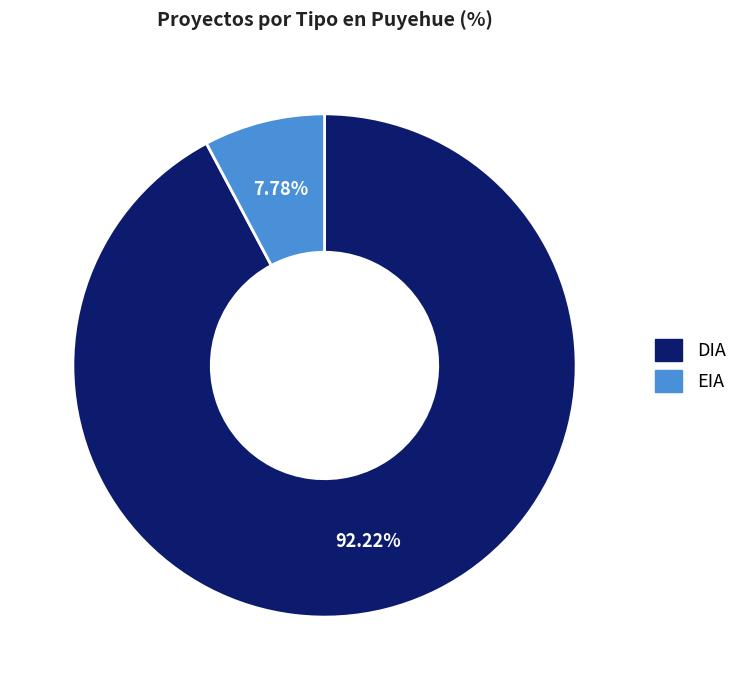

To the nearest percent, what percentage of the pie is EIA?

8%